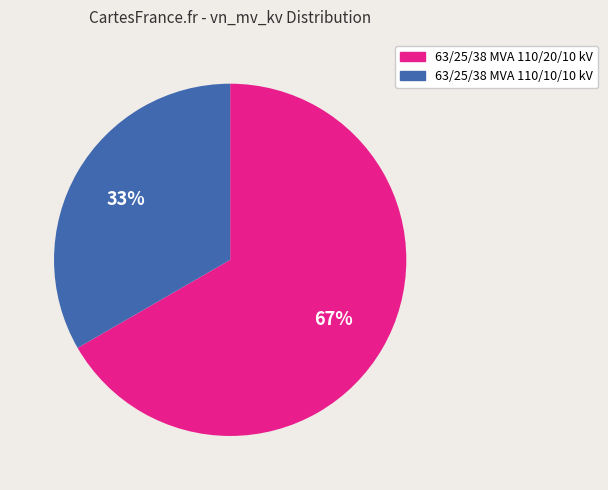

To the nearest percent, what is the combined percentage of 63/25/38 MVA 110/10/10 kV and 63/25/38 MVA 110/20/10 kV?

100%